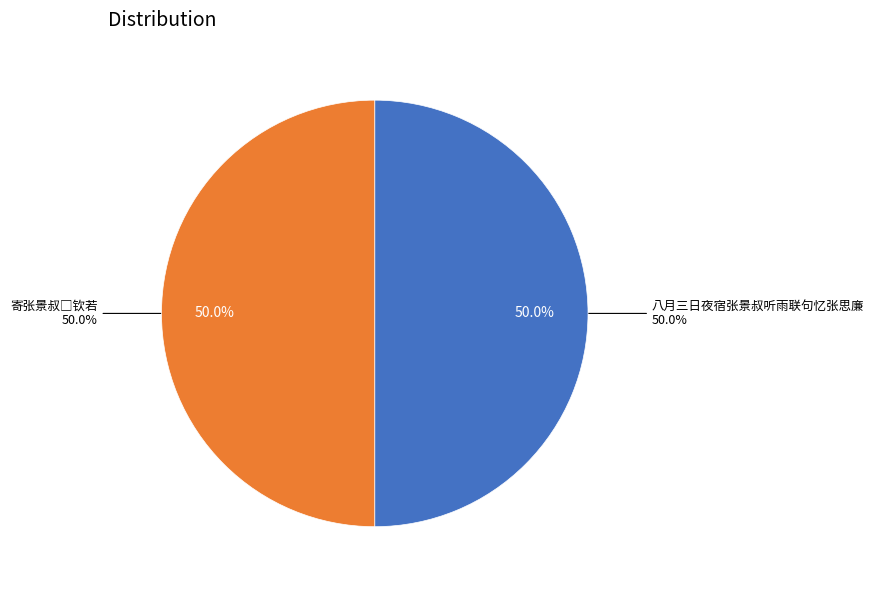

What is the largest slice in the pie chart?

八月三日夜宿张景叔听雨联句忆张思廉